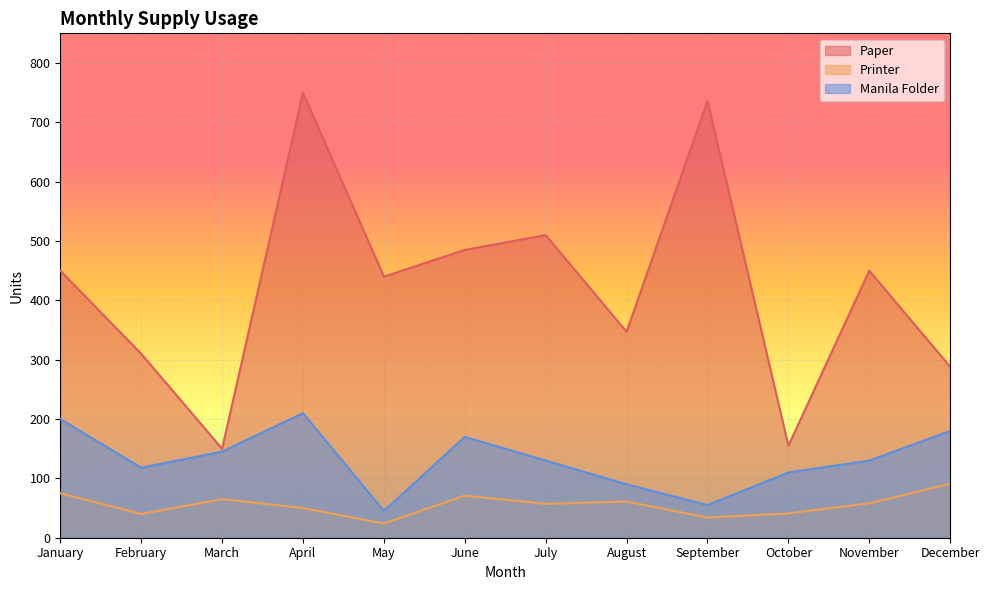

What is the average value of the Printer series?

56